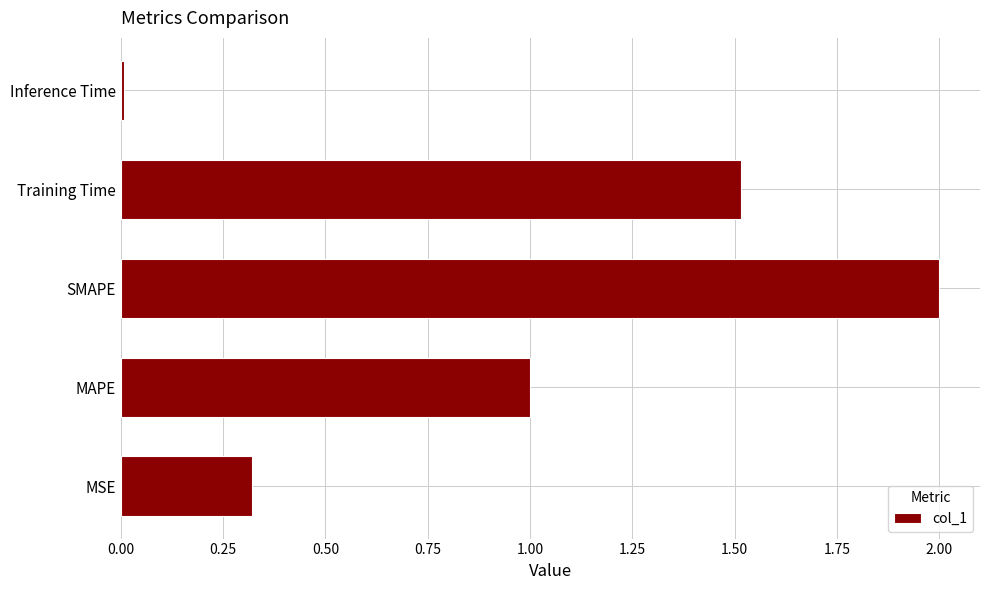

Is it true that the value at Inference Time is 0.0?

True